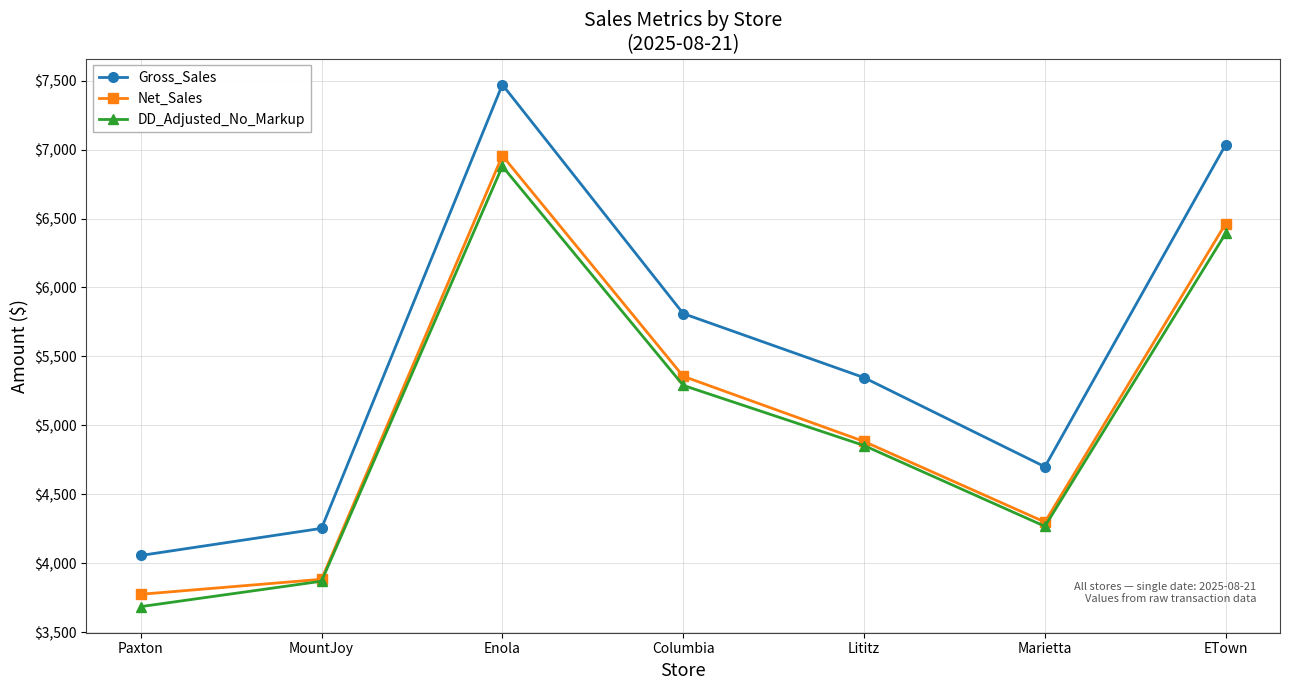

Where is the first local minimum for Net_Sales?

Marietta